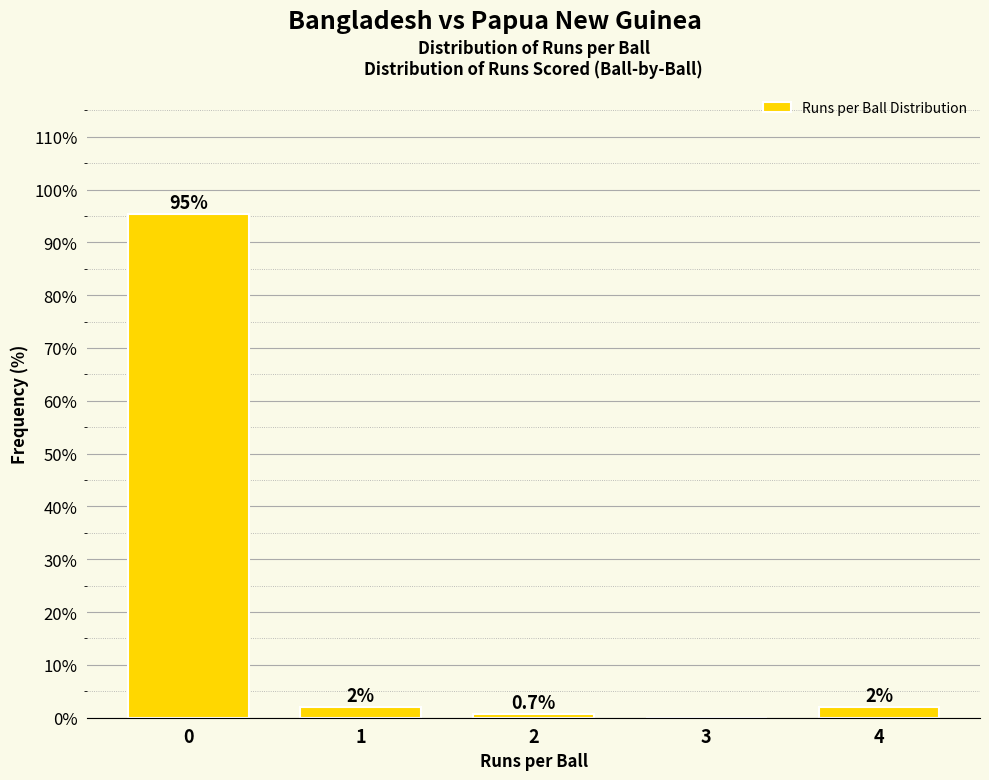

Reading left to right, transcribe all the data shown in this chart.

0=95.3	1=2.0	2=0.7	3=0.0	4=2.0